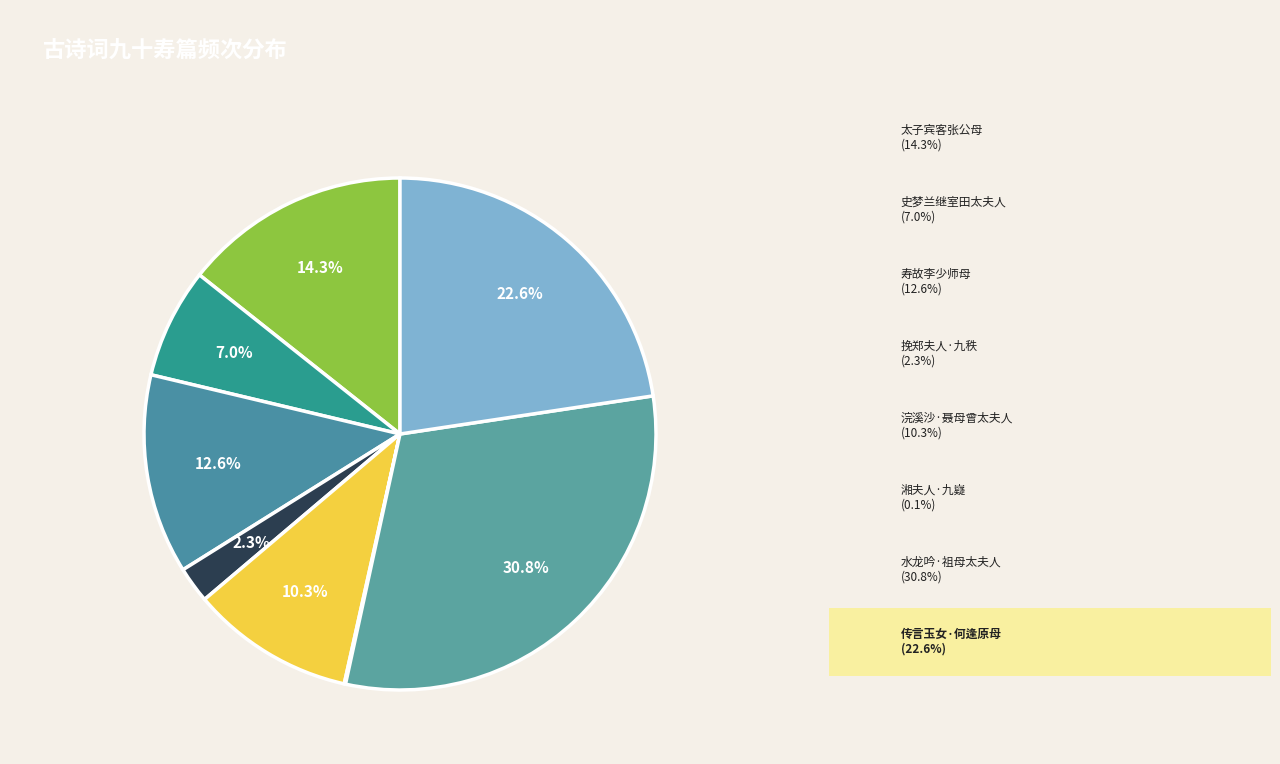

To the nearest percent, what is the combined percentage of 太子宾客张公母夫人九十寿 and 史梦兰继室田太夫人九十大寿?

21%